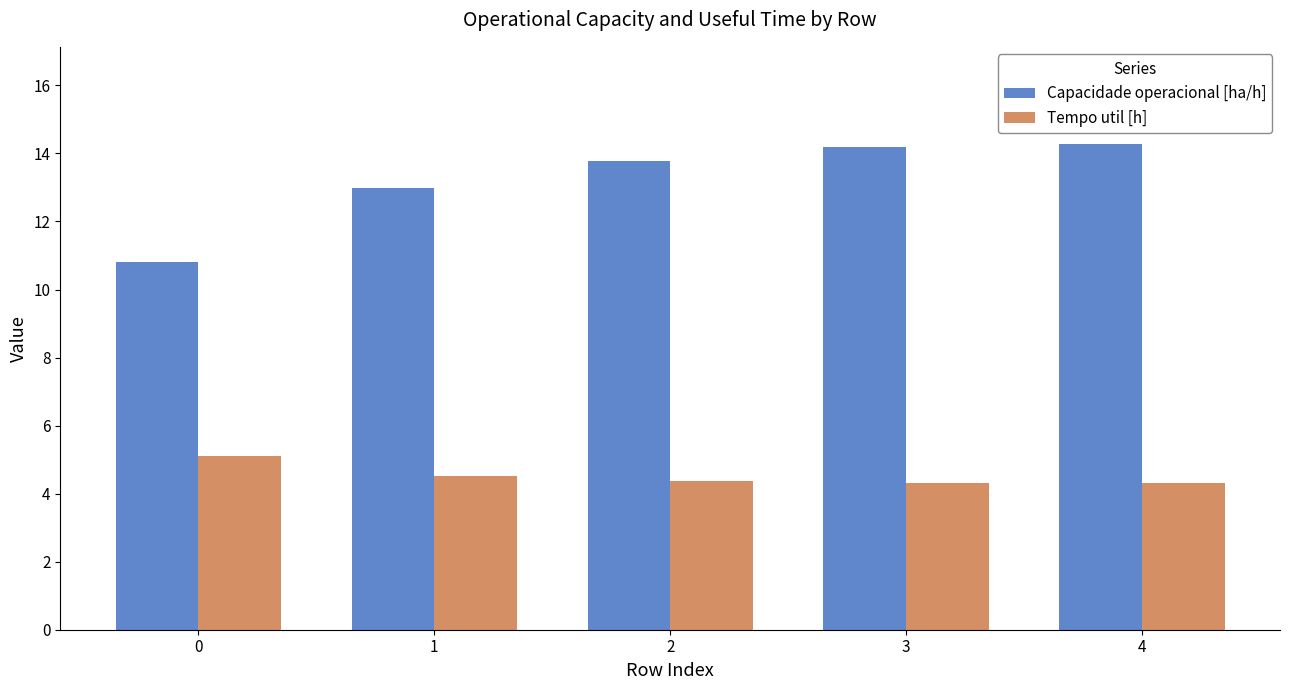

What is the maximum value shown in the chart?

14.3